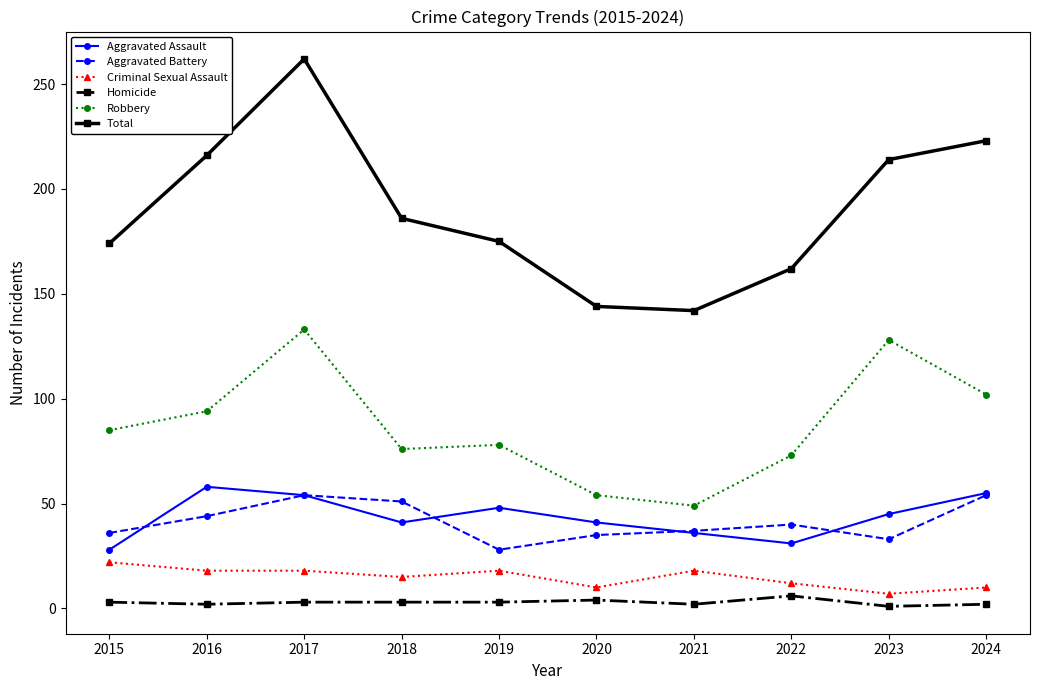

List the series in order of their peak value, lowest first.

Homicide, Criminal Sexual Assault, Aggravated Battery, Aggravated Assault, Robbery, Total